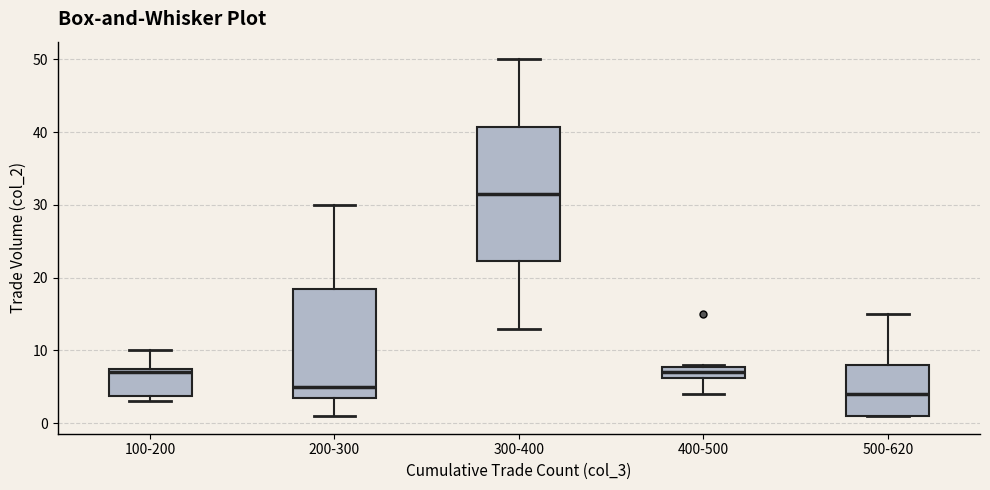

Comparing the boxes themselves (not the whiskers), which one is the tallest?

300-400